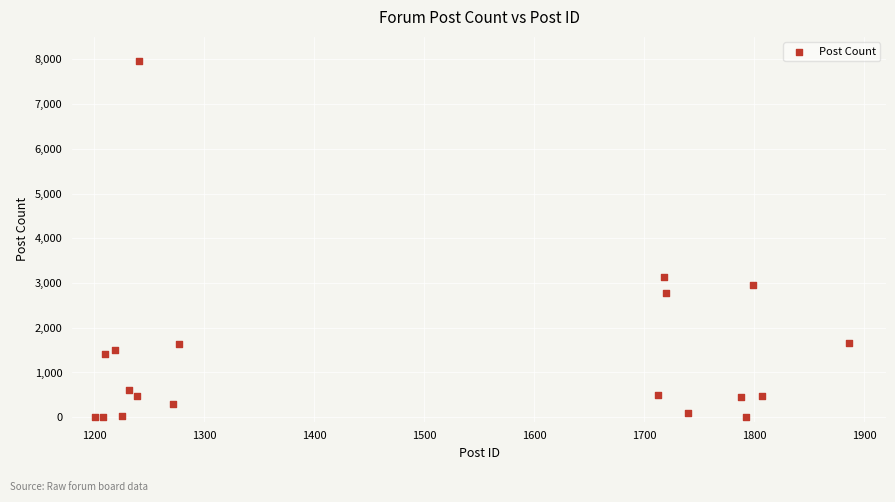

What Y value in the scatter plot is closest to 3985?

3131